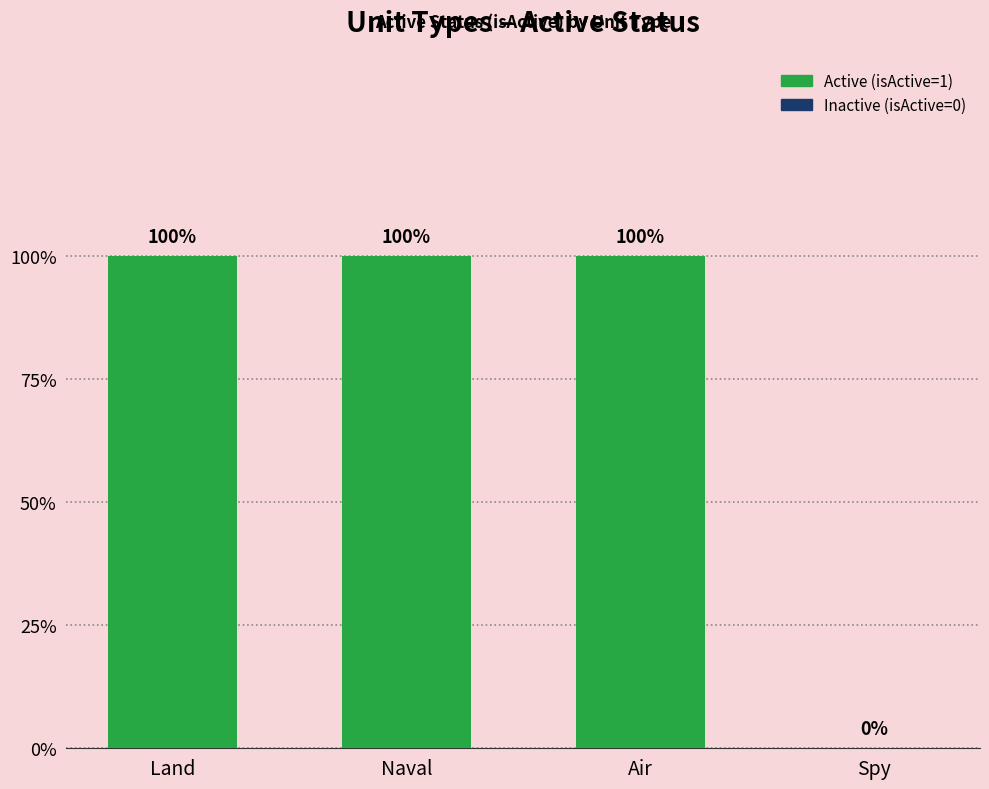

Count the number of data series in this chart.

1